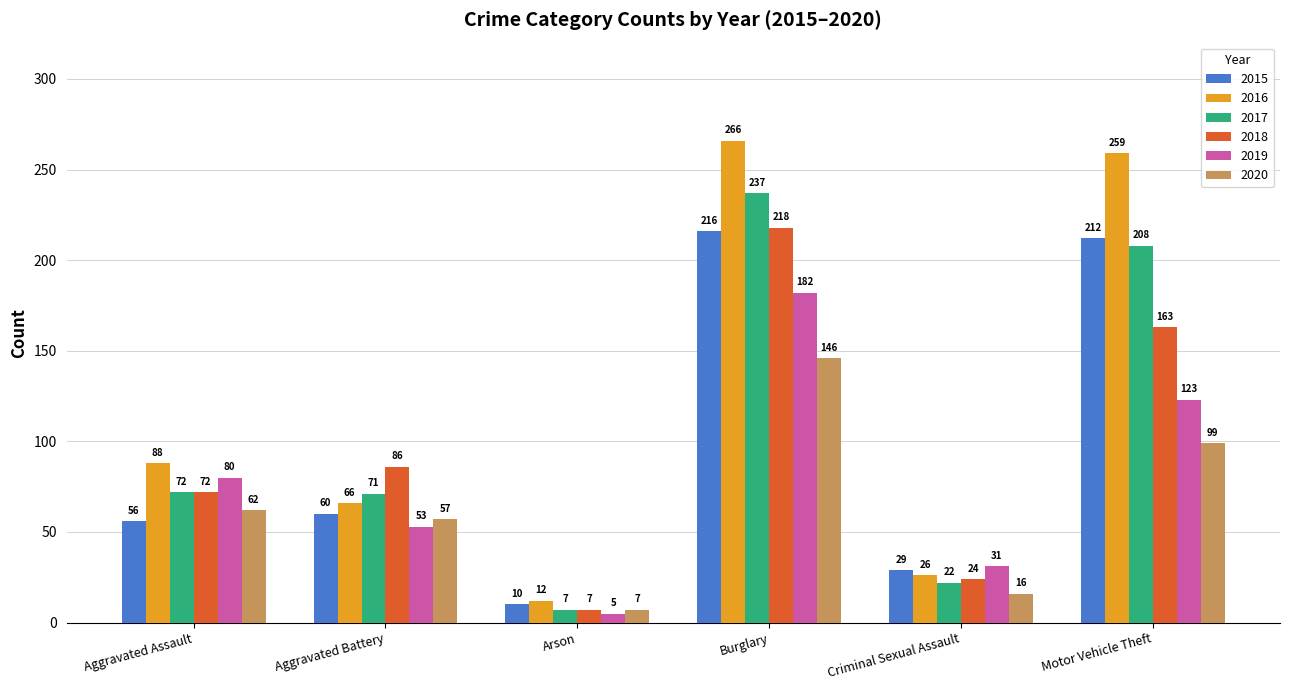

How many data points does each series have?

6